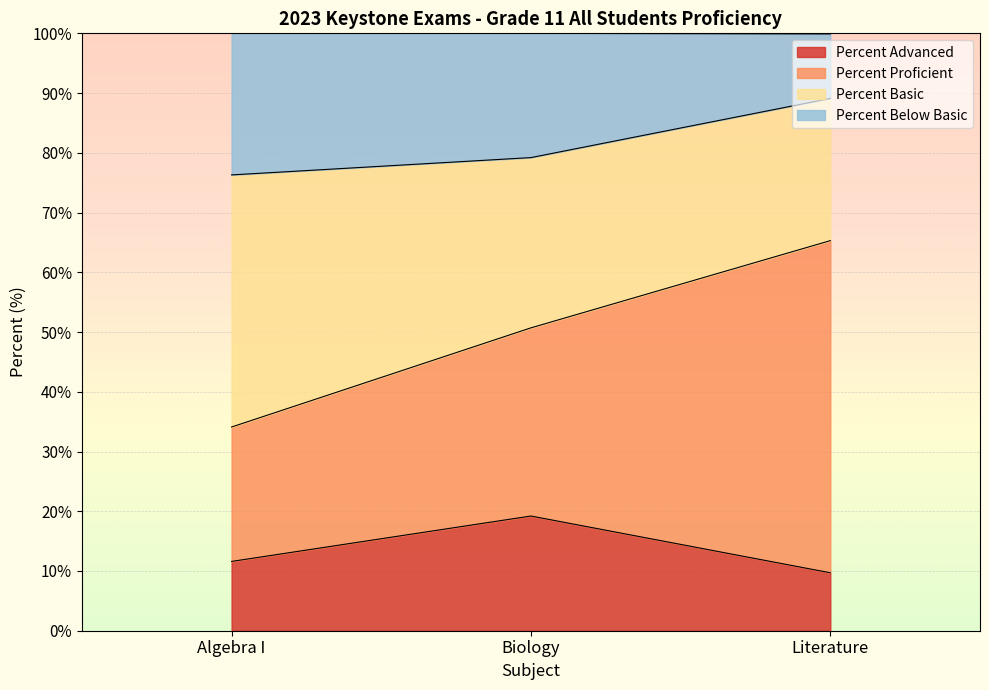

What is the average value of the Percent Advanced series?

13.5